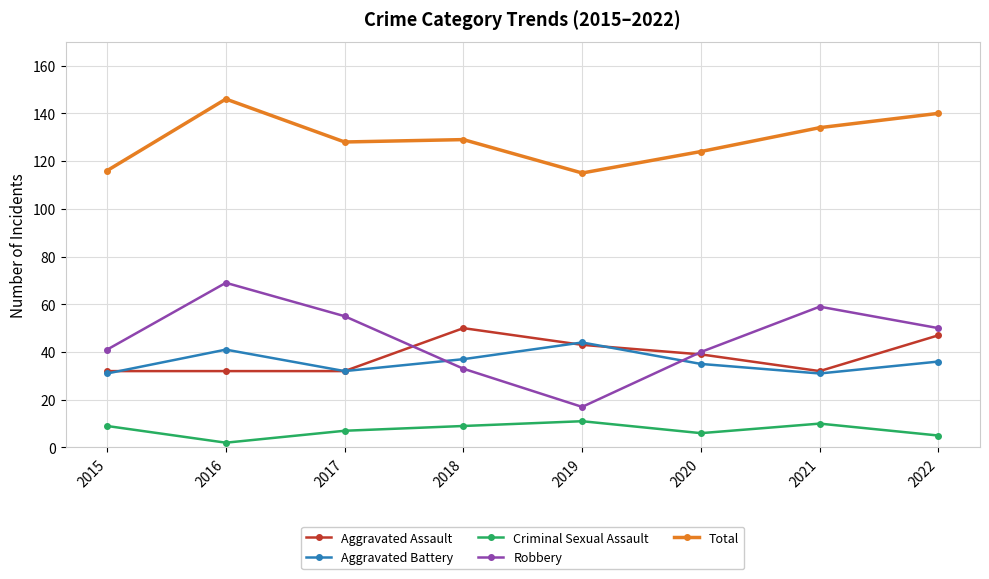

Which series has the largest total across all categories?

Total